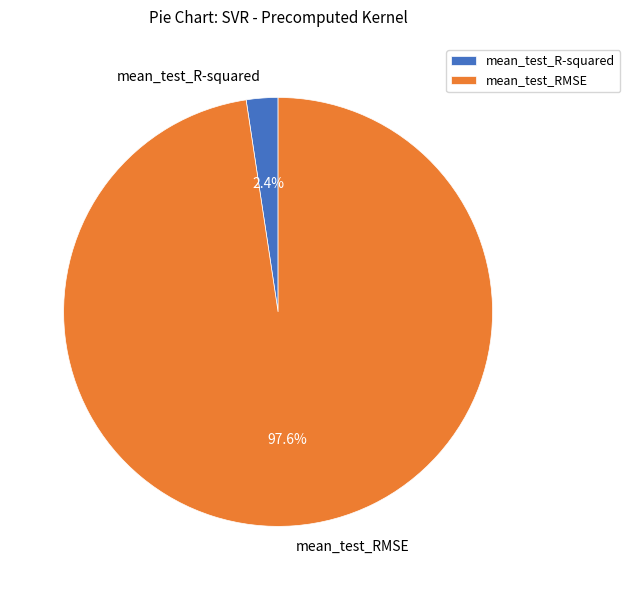

To the nearest percent, what is the average slice percentage?

50%